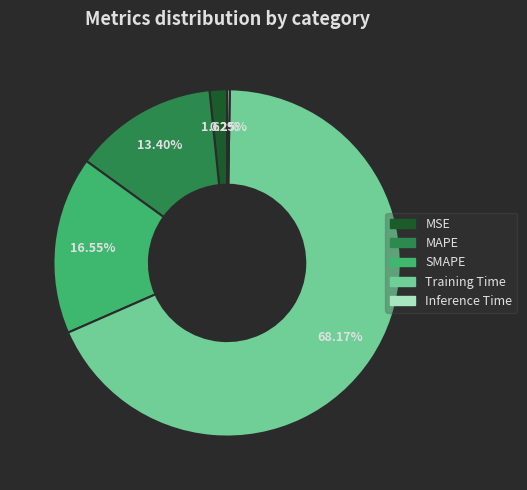

The SMAPE slice represents 27% of the pie. True or false?

False